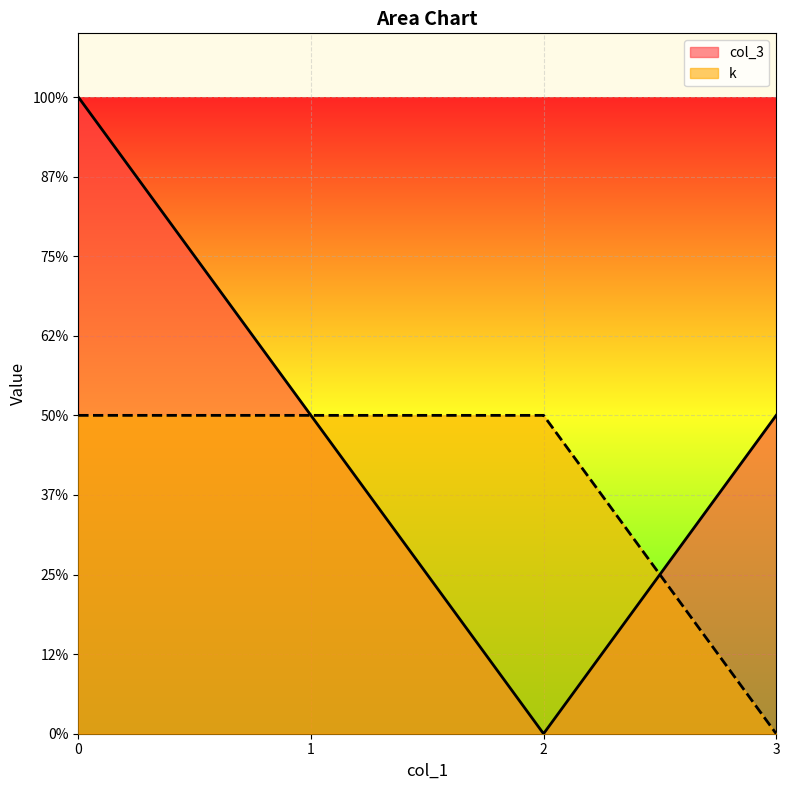

Rank the series by their maximum value, from highest to lowest.

col_3, k